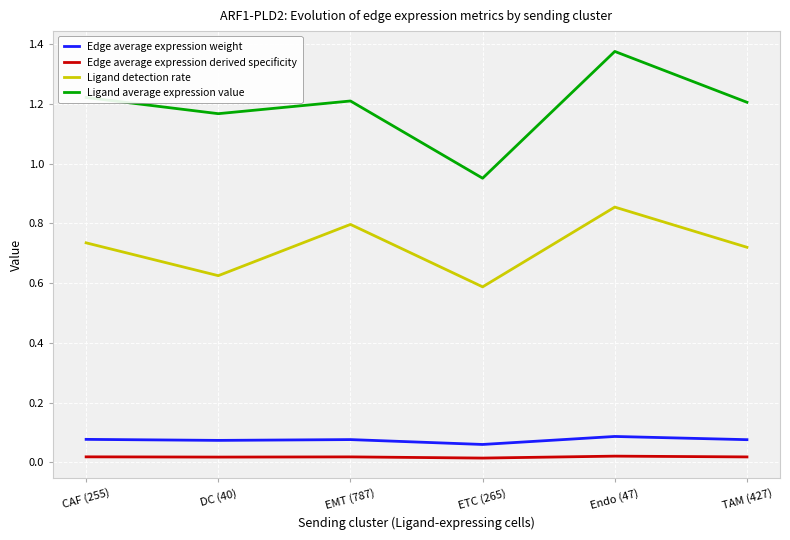

Which series has the largest range (max minus min)?

Ligand average expression value